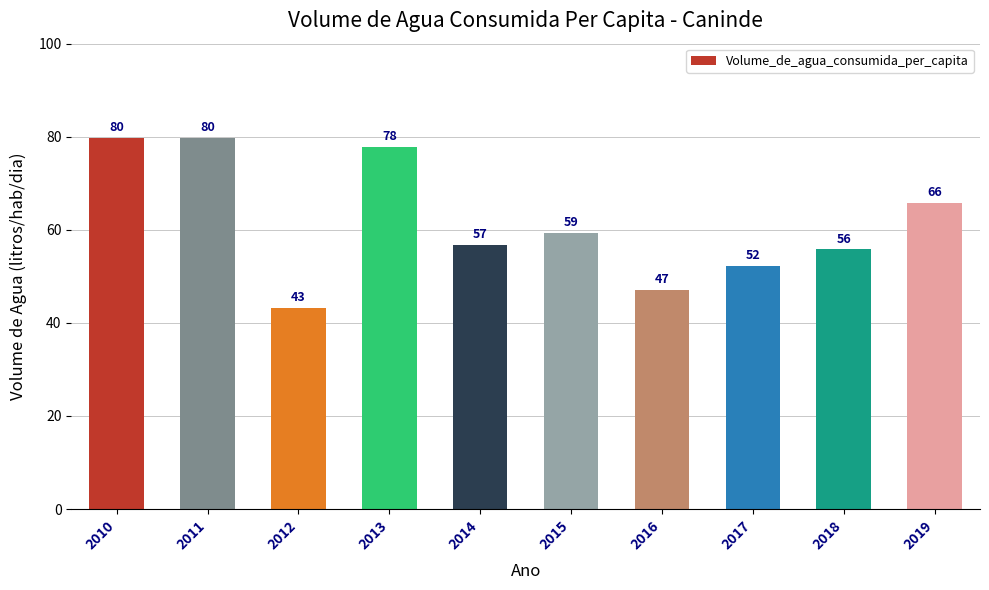

Which label corresponds to the largest value in the chart?

2011